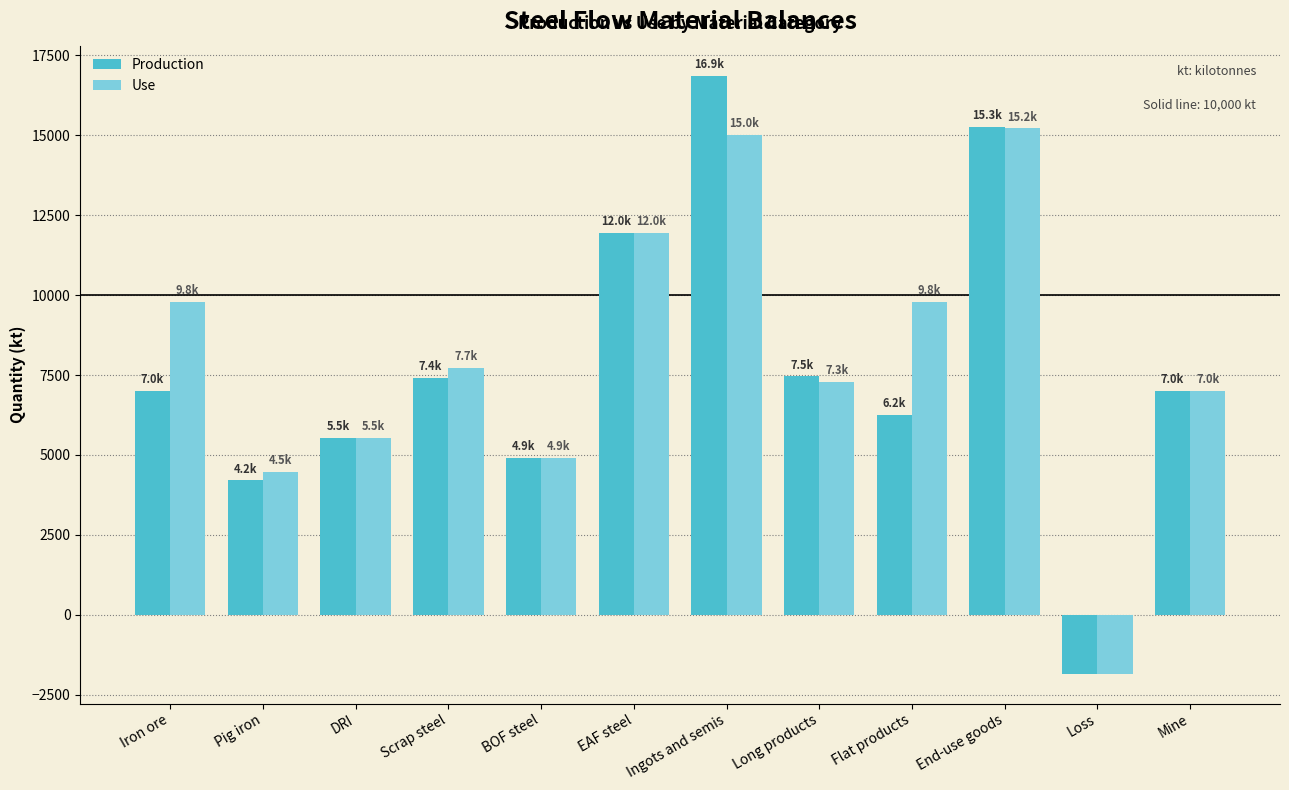

What is the label of the 4th bar from the right?

Flat products